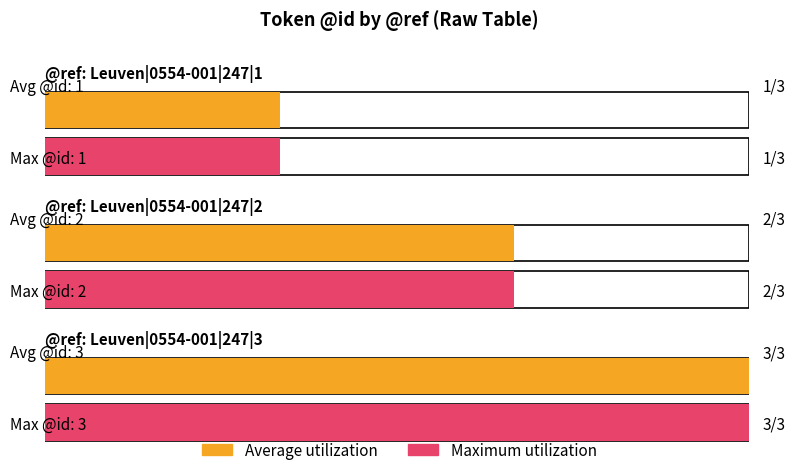

What is the average value of the Average utilization series?

2